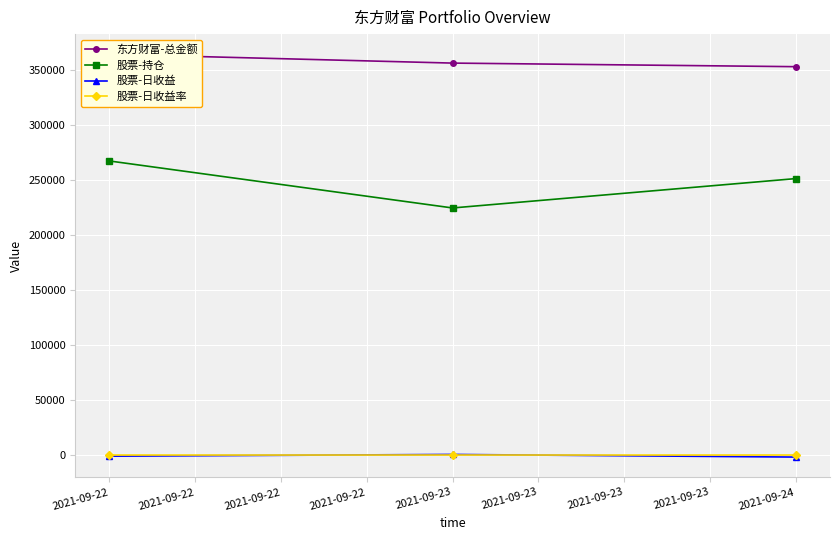

Which series has the largest total across all categories?

东方财富-总金额